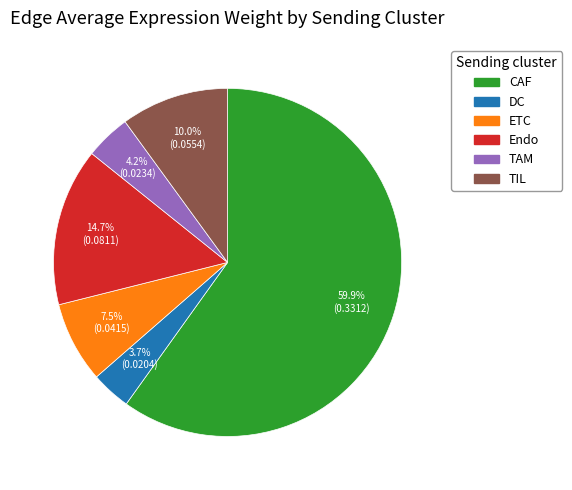

How many segments does this pie chart have?

6